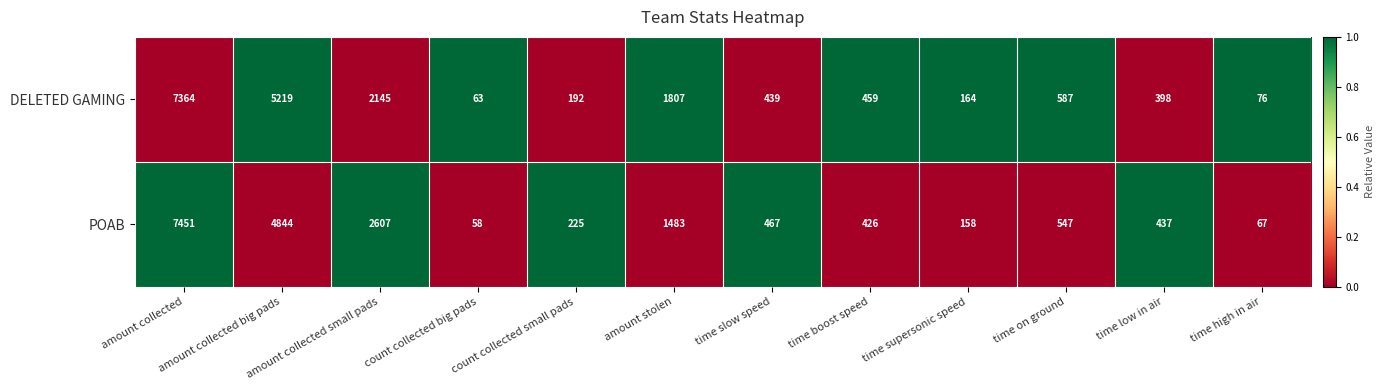

The value of POAB at count collected big pads is 58. True or false?

True